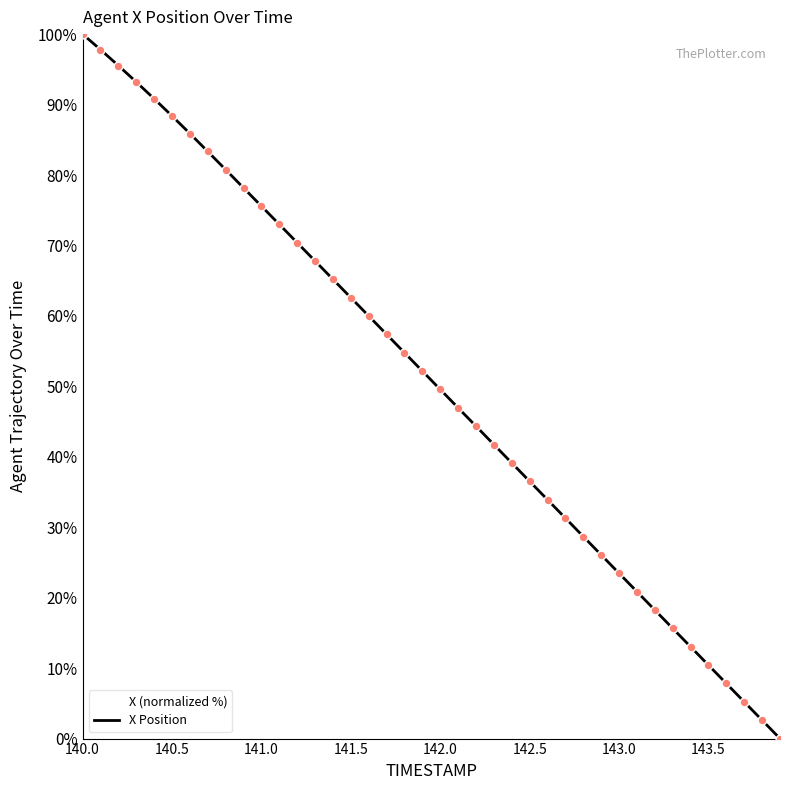

Is it true that the value at 140.5 is 127.1?

False